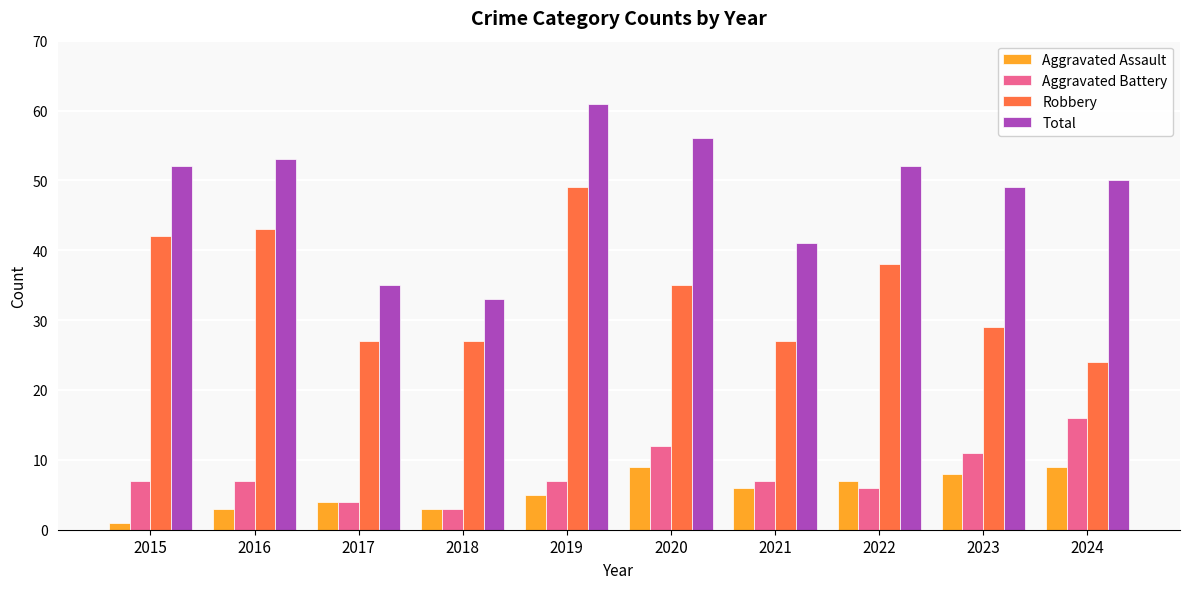

At 2019, list the series in order from smallest to largest.

Aggravated Assault, Aggravated Battery, Robbery, Total